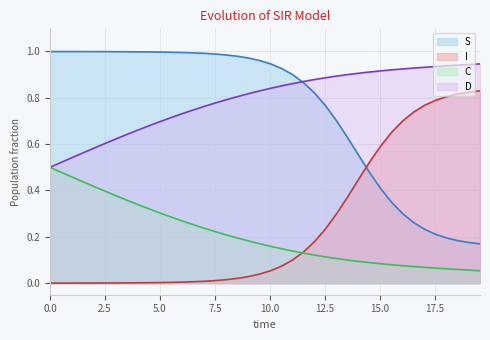

List the series in order of their peak value, lowest first.

C, I, D, S